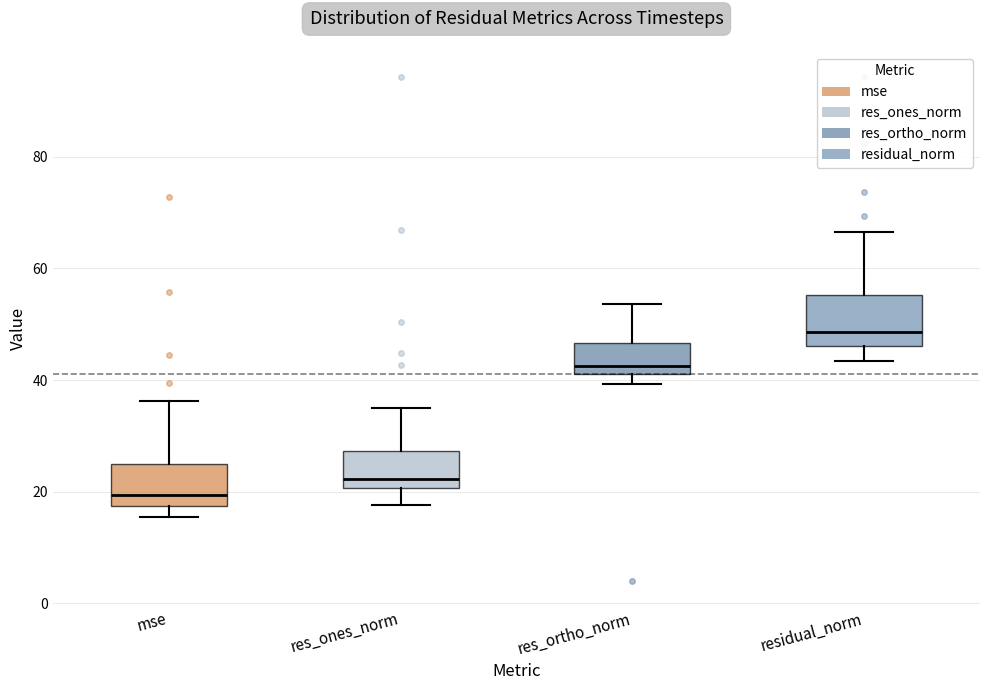

Where does the median line of the box for res_ones_norm sit on the y-axis? The values are not printed on the chart, so give them approximately, as read against the axis.

22